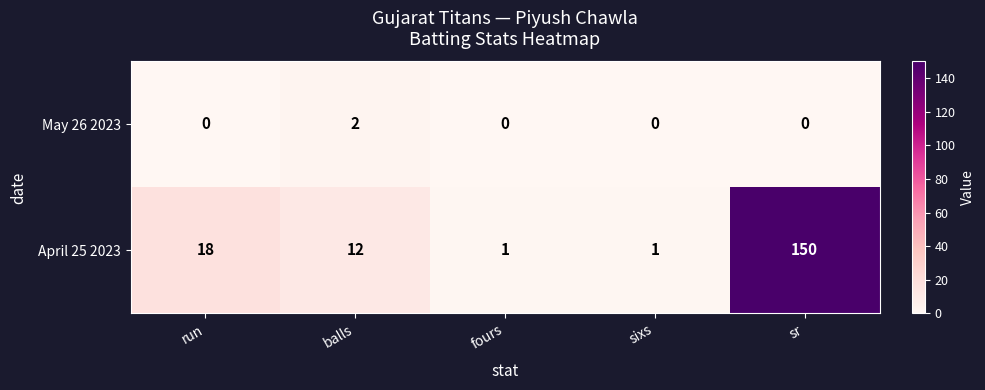

Which category has the highest value across all series?

sr